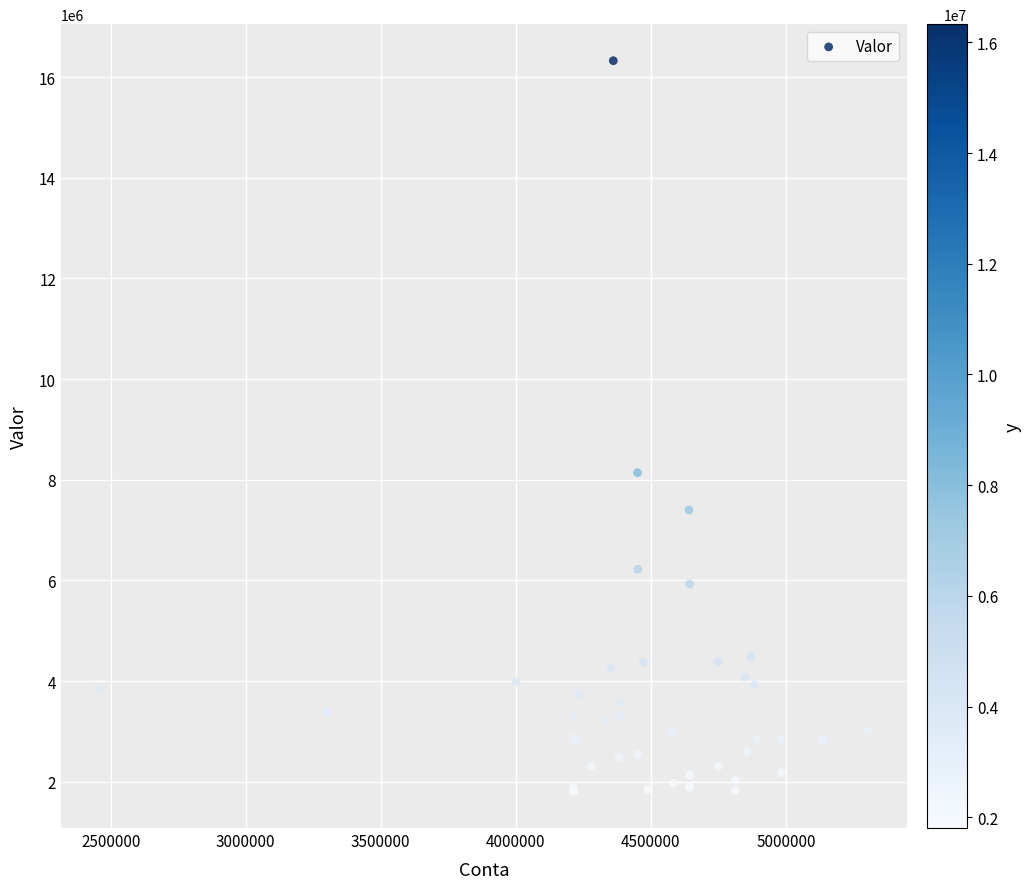

What Y value in the scatter plot is closest to 9066213?

8139732.7